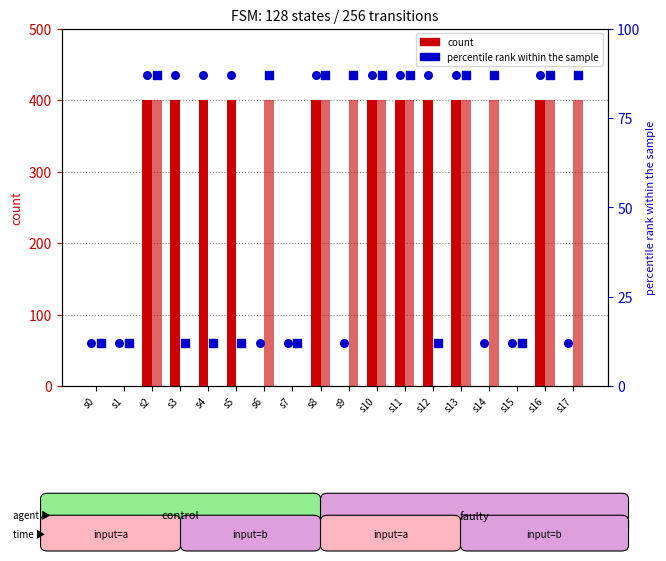

Which series reaches the maximum Y coordinate?

output (input=a)